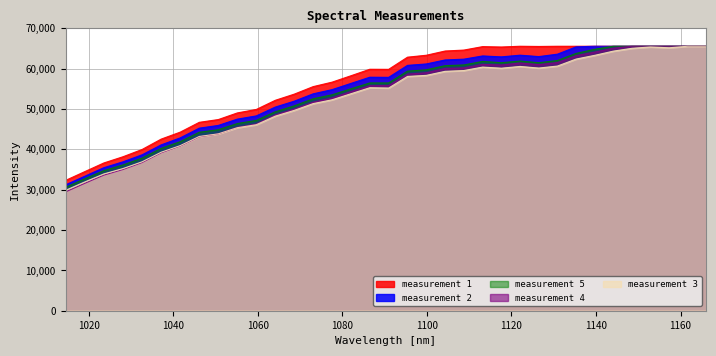

At which category is the sum across all series the highest?

1161.6783870707